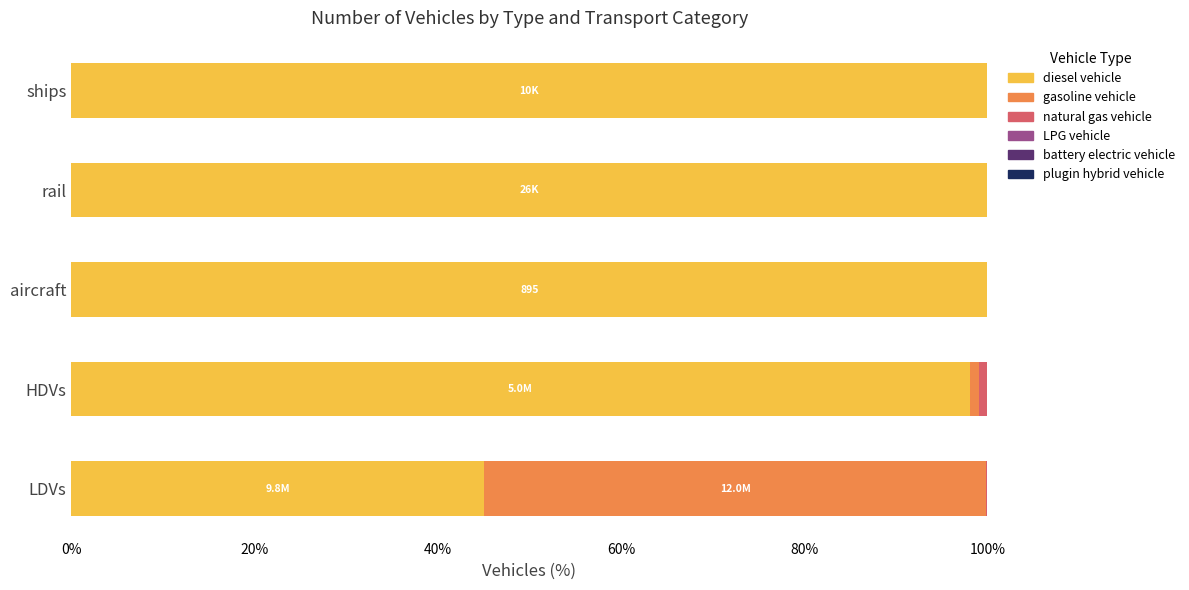

What is the highest value of the diesel vehicle series?

100.0